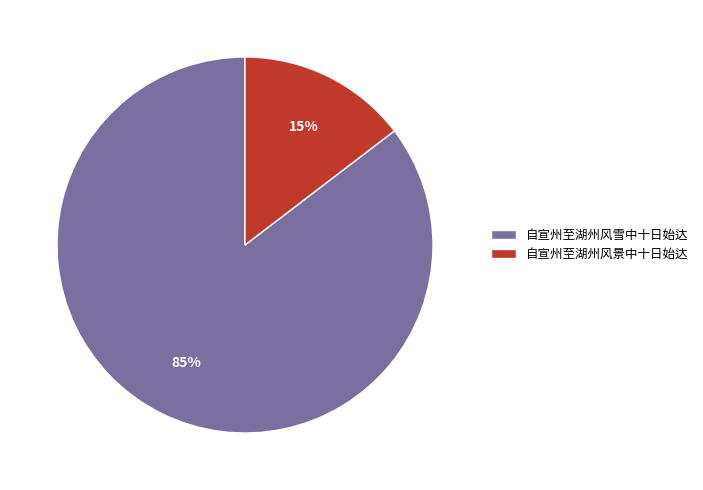

Which category has the smallest portion of the pie?

自宣州至湖州风景中十日始达